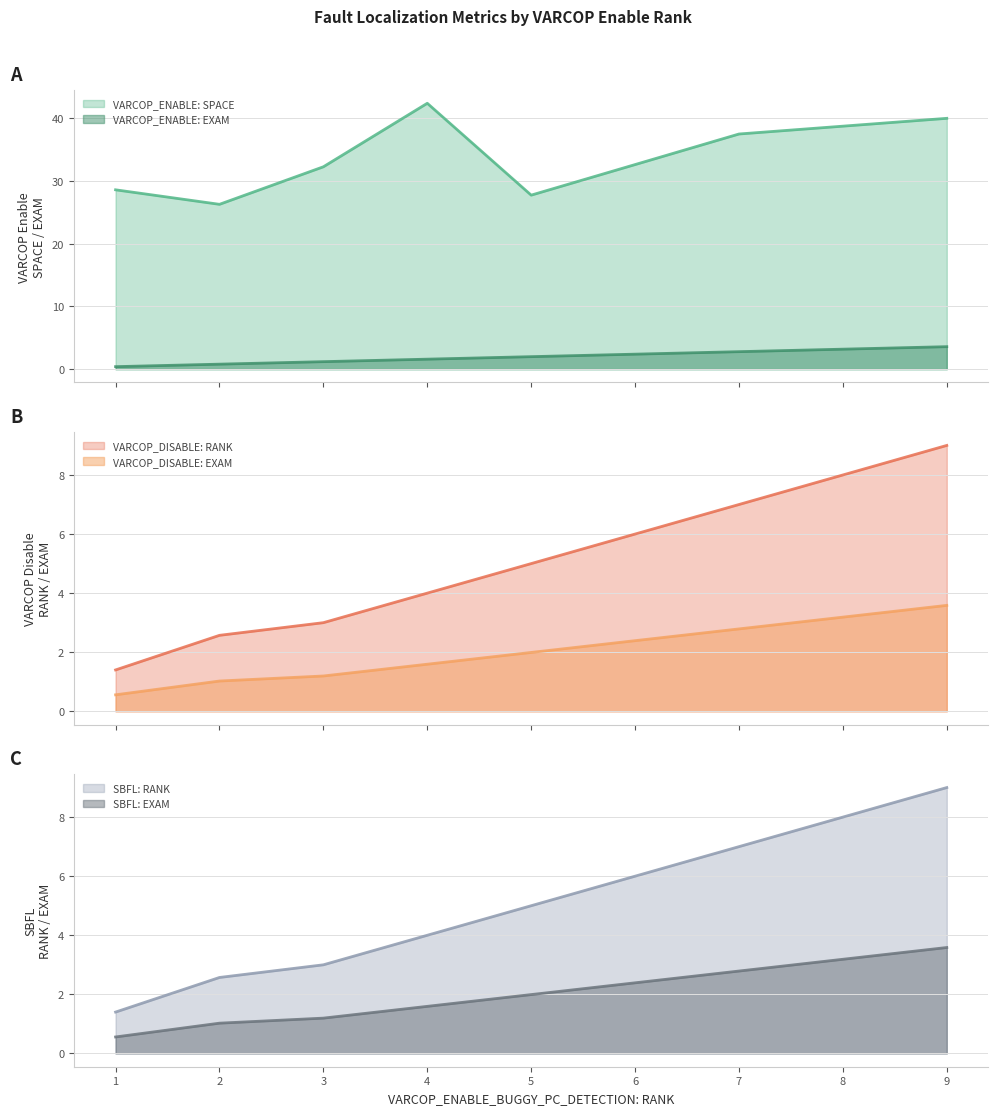

In SBFL: RANK, how many points are higher than both neighbors (excluding endpoints)?

0